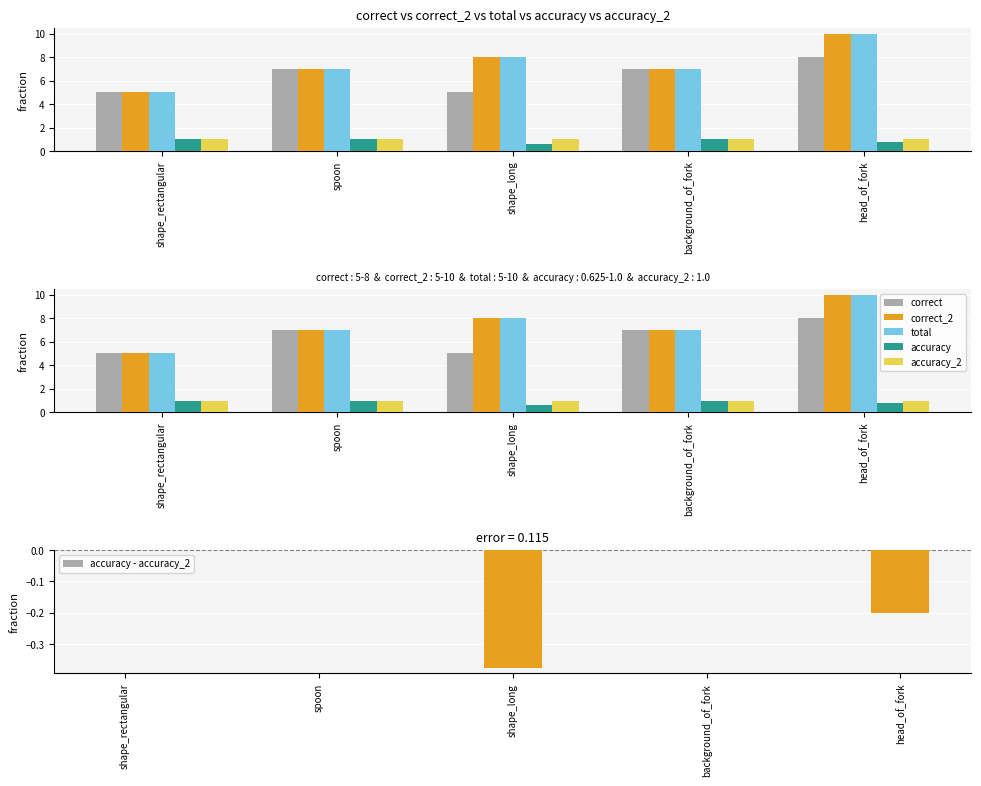

What is the value of the accuracy_2 bar at the 4th from the left?

1.0